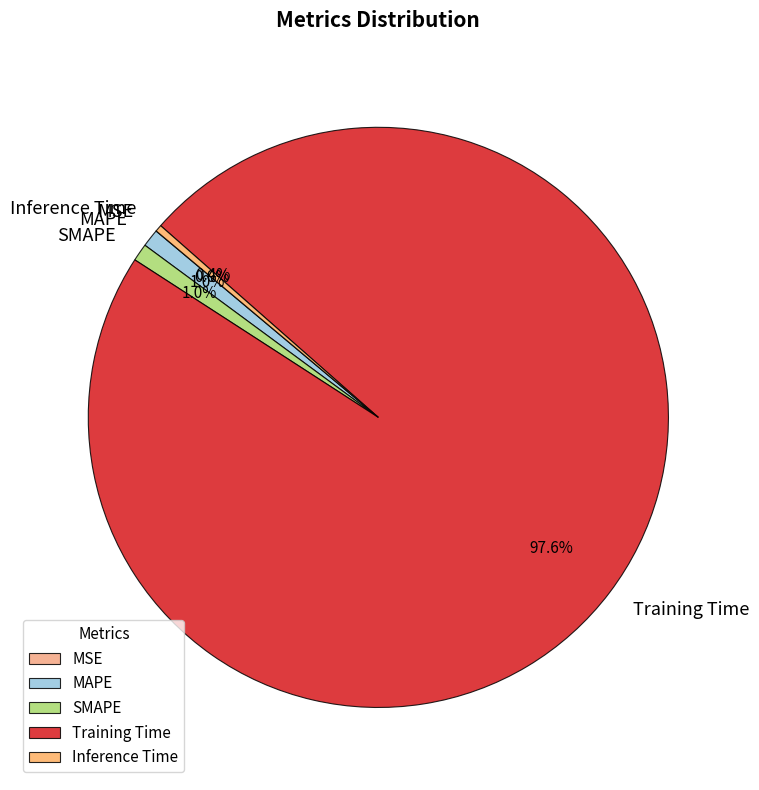

To the nearest percent, what portion does SMAPE represent?

1%